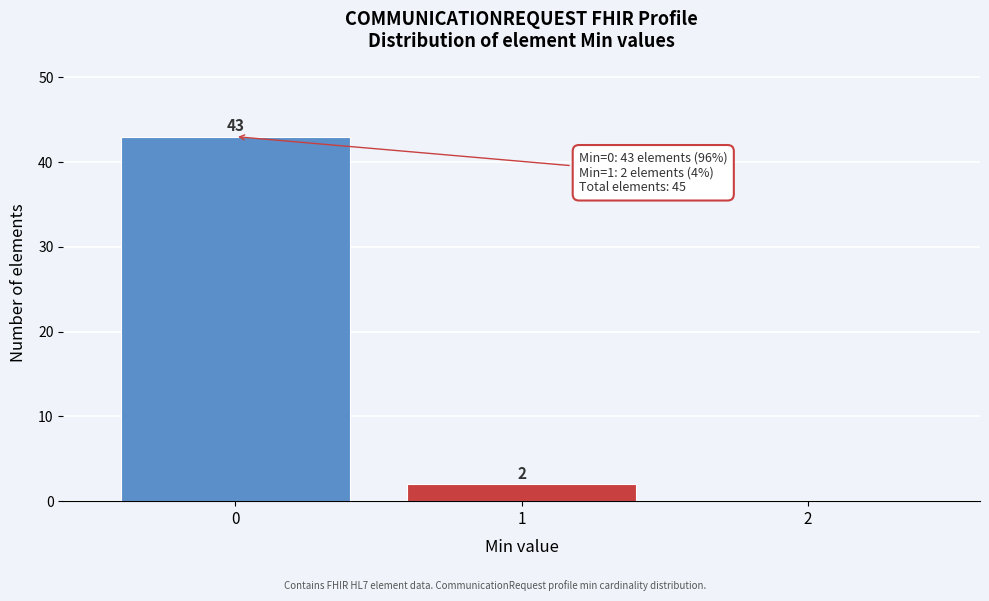

Over which range of the x-axis is the bar tallest?

-0.5 to 0.5